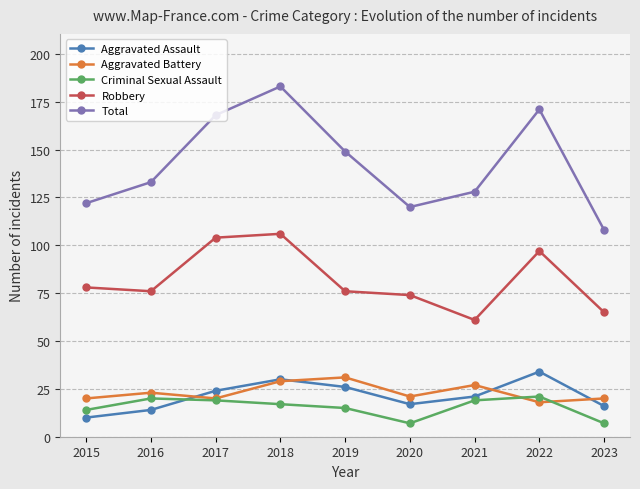

What is the lowest value of the Aggravated Assault series?

10